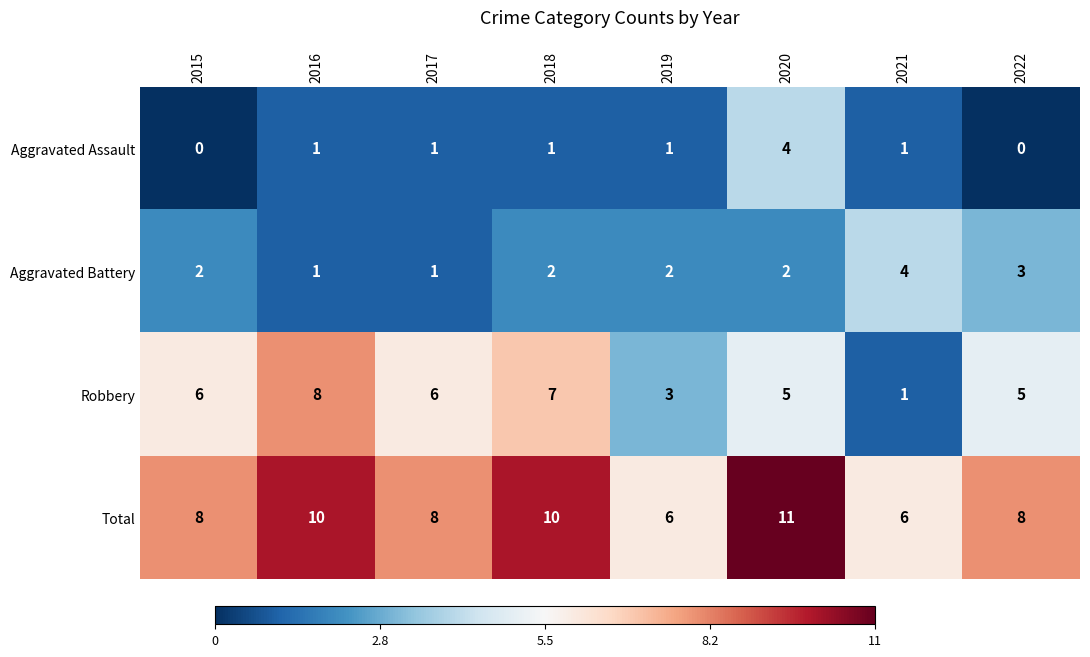

Between 2017 and 2022, which series saw the biggest shift?

Aggravated Battery